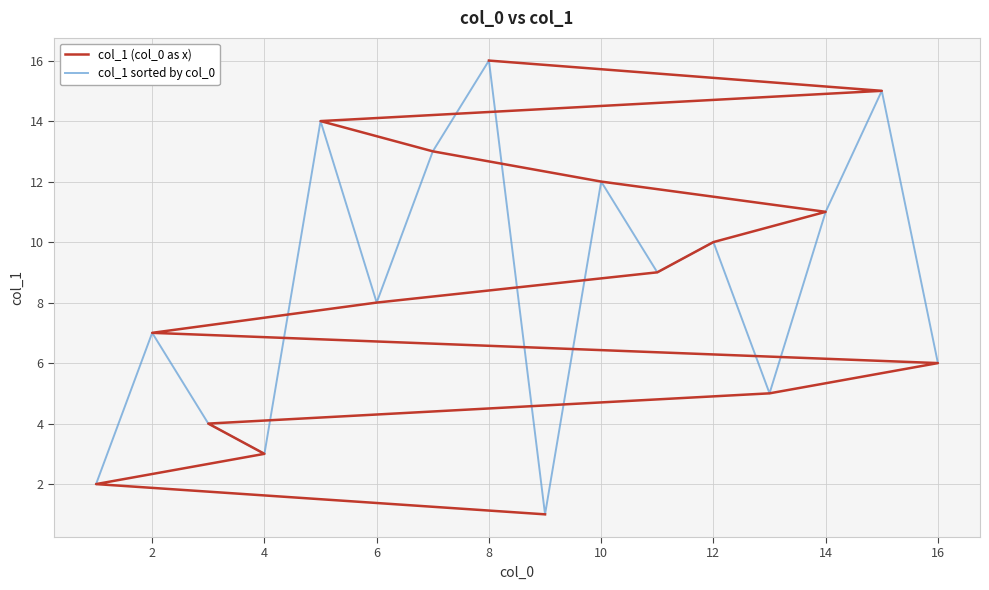

In col_1 sorted by col_0, how many points are lower than both neighbors (excluding endpoints)?

5